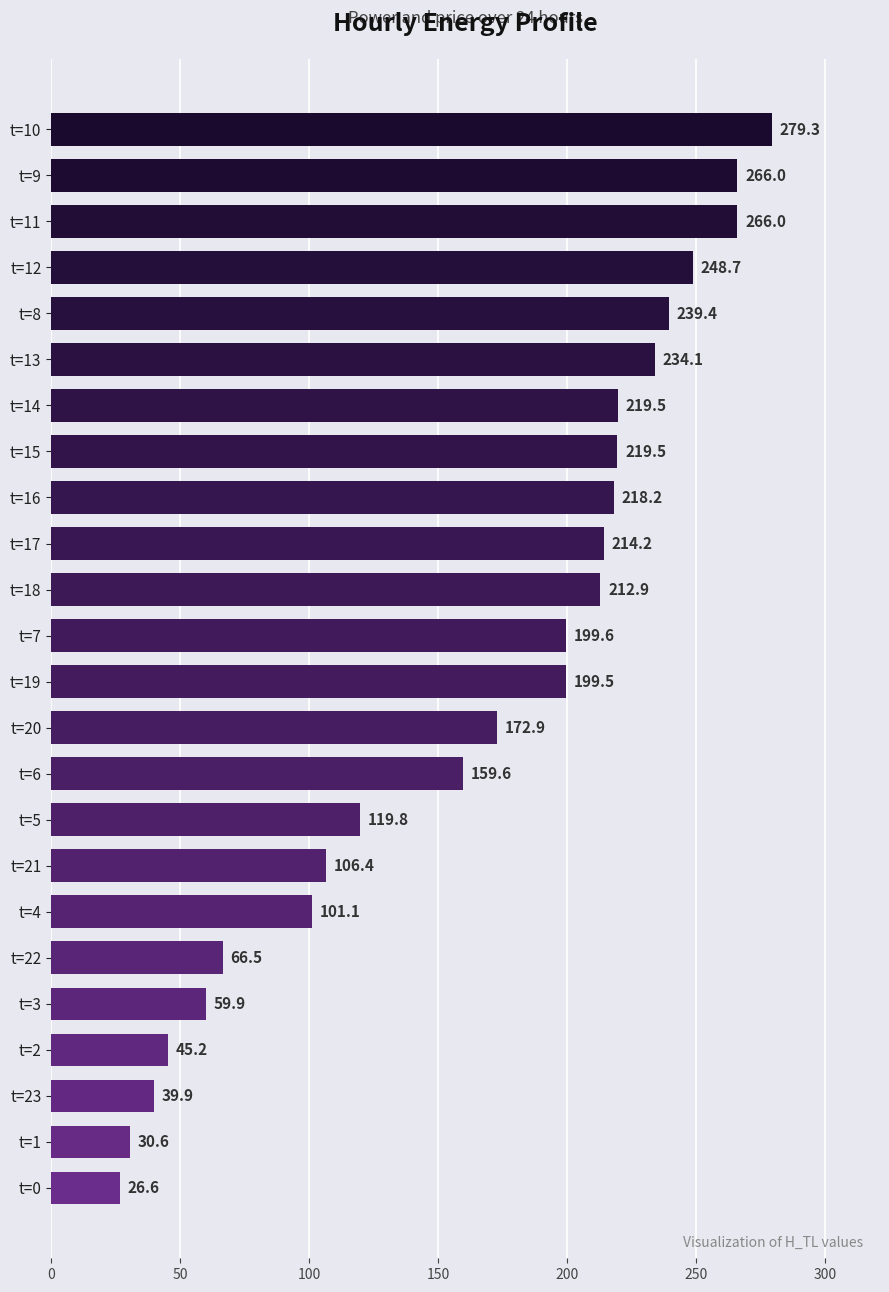

How many data points are less than 199?

11